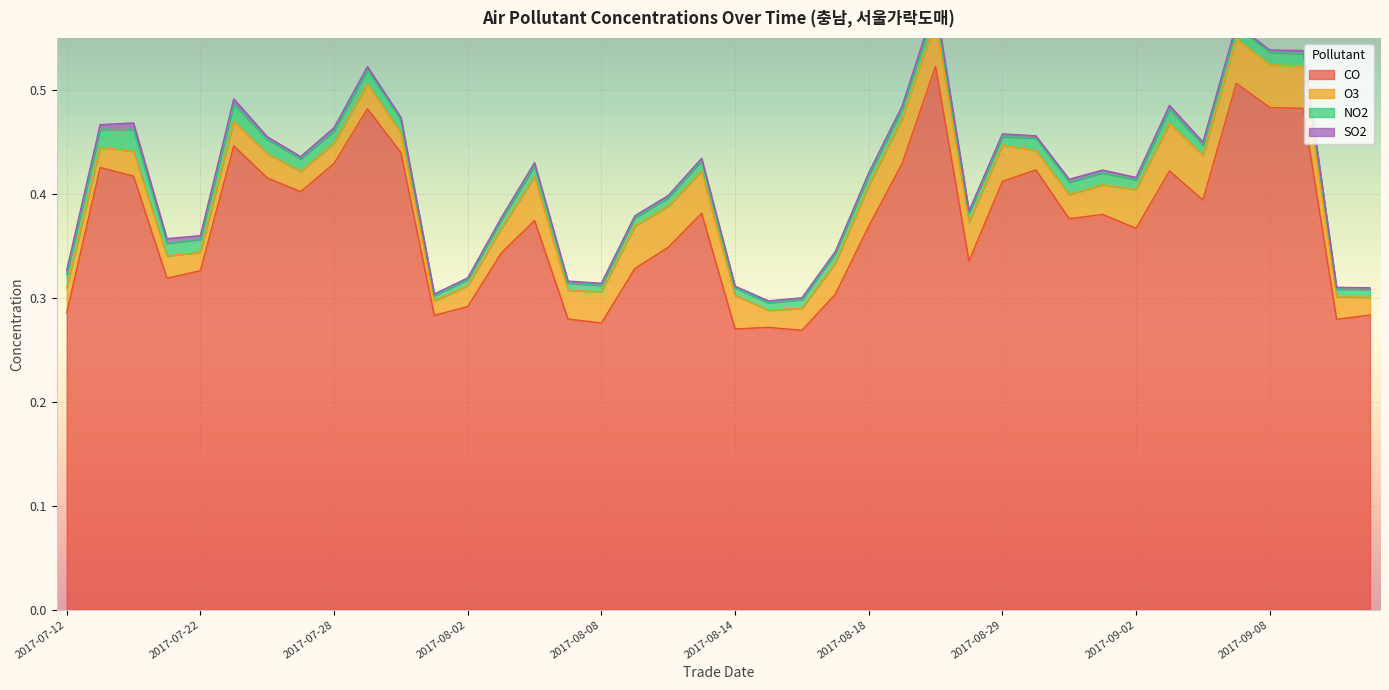

Reading left to right, list all the values displayed in this chart.

CO: 2017-07-12=0.3	2017-07-19=0.4	2017-07-20=0.4	2017-07-21=0.3	2017-07-22=0.3	2017-07-25=0.4	2017-07-26=0.4	2017-07-27=0.4	2017-07-28=0.4	2017-07-29=0.5	2017-07-31=0.4	2017-08-01=0.3	2017-08-02=0.3	2017-08-03=0.3	2017-08-04=0.4	2017-08-07=0.3	2017-08-08=0.3	2017-08-10=0.3	2017-08-11=0.3	2017-08-12=0.4	2017-08-14=0.3	2017-08-15=0.3	2017-08-16=0.3	2017-08-17=0.3	2017-08-18=0.4	2017-08-19=0.4	2017-08-24=0.5	2017-08-25=0.3	2017-08-29=0.4	2017-08-30=0.4	2017-08-31=0.4	2017-09-01=0.4	2017-09-02=0.4	2017-09-04=0.4	2017-09-06=0.4	2017-09-07=0.5	2017-09-08=0.5	2017-09-09=0.5	2017-09-12=0.3	2017-09-13=0.3
O3: 2017-07-12=0.0	2017-07-19=0.0	2017-07-20=0.0	2017-07-21=0.0	2017-07-22=0.0	2017-07-25=0.0	2017-07-26=0.0	2017-07-27=0.0	2017-07-28=0.0	2017-07-29=0.0	2017-07-31=0.0	2017-08-01=0.0	2017-08-02=0.0	2017-08-03=0.0	2017-08-04=0.0	2017-08-07=0.0	2017-08-08=0.0	2017-08-10=0.0	2017-08-11=0.0	2017-08-12=0.0	2017-08-14=0.0	2017-08-15=0.0	2017-08-16=0.0	2017-08-17=0.0	2017-08-18=0.0	2017-08-19=0.0	2017-08-24=0.0	2017-08-25=0.0	2017-08-29=0.0	2017-08-30=0.0	2017-08-31=0.0	2017-09-01=0.0	2017-09-02=0.0	2017-09-04=0.0	2017-09-06=0.0	2017-09-07=0.0	2017-09-08=0.0	2017-09-09=0.0	2017-09-12=0.0	2017-09-13=0.0
NO2: 2017-07-12=0.0	2017-07-19=0.0	2017-07-20=0.0	2017-07-21=0.0	2017-07-22=0.0	2017-07-25=0.0	2017-07-26=0.0	2017-07-27=0.0	2017-07-28=0.0	2017-07-29=0.0	2017-07-31=0.0	2017-08-01=0.0	2017-08-02=0.0	2017-08-03=0.0	2017-08-04=0.0	2017-08-07=0.0	2017-08-08=0.0	2017-08-10=0.0	2017-08-11=0.0	2017-08-12=0.0	2017-08-14=0.0	2017-08-15=0.0	2017-08-16=0.0	2017-08-17=0.0	2017-08-18=0.0	2017-08-19=0.0	2017-08-24=0.0	2017-08-25=0.0	2017-08-29=0.0	2017-08-30=0.0	2017-08-31=0.0	2017-09-01=0.0	2017-09-02=0.0	2017-09-04=0.0	2017-09-06=0.0	2017-09-07=0.0	2017-09-08=0.0	2017-09-09=0.0	2017-09-12=0.0	2017-09-13=0.0
SO2: 2017-07-12=0.0	2017-07-19=0.0	2017-07-20=0.0	2017-07-21=0.0	2017-07-22=0.0	2017-07-25=0.0	2017-07-26=0.0	2017-07-27=0.0	2017-07-28=0.0	2017-07-29=0.0	2017-07-31=0.0	2017-08-01=0.0	2017-08-02=0.0	2017-08-03=0.0	2017-08-04=0.0	2017-08-07=0.0	2017-08-08=0.0	2017-08-10=0.0	2017-08-11=0.0	2017-08-12=0.0	2017-08-14=0.0	2017-08-15=0.0	2017-08-16=0.0	2017-08-17=0.0	2017-08-18=0.0	2017-08-19=0.0	2017-08-24=0.0	2017-08-25=0.0	2017-08-29=0.0	2017-08-30=0.0	2017-08-31=0.0	2017-09-01=0.0	2017-09-02=0.0	2017-09-04=0.0	2017-09-06=0.0	2017-09-07=0.0	2017-09-08=0.0	2017-09-09=0.0	2017-09-12=0.0	2017-09-13=0.0